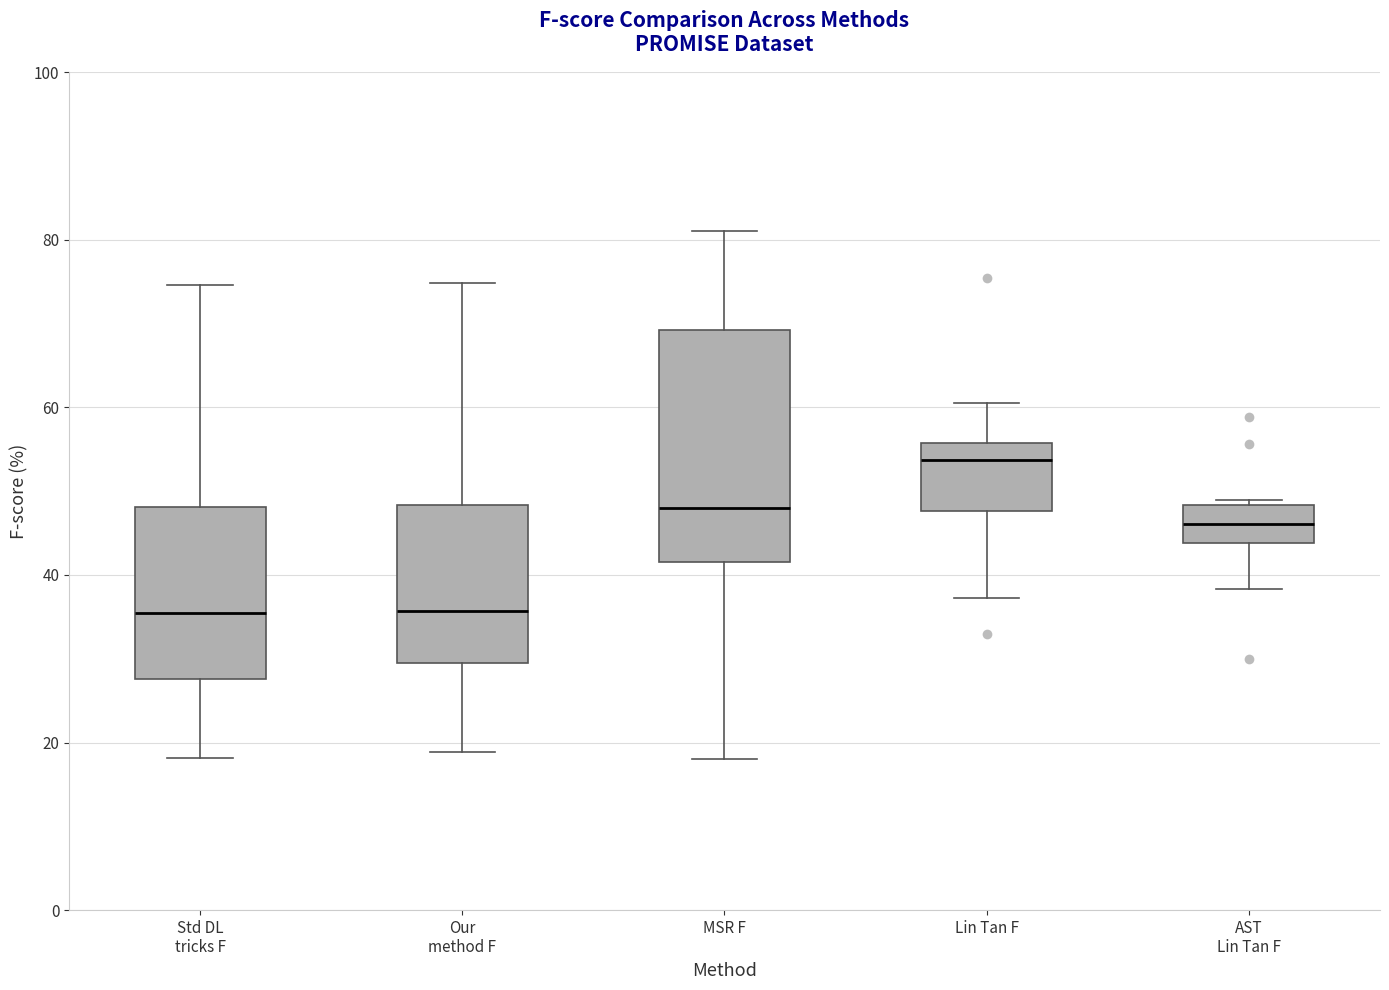

Reading left to right, transcribe this box plot: for each box, give where its median line is, the range the box spans, and where its two whiskers end, as read against the y-axis. The values are not printed on the chart, so give them approximately, as read against the axis.

Std DL tricks F: median 36, box 28 to 48, whiskers 18 to 74
Our method F: median 36, box 30 to 48, whiskers 18 to 74
MSR F: median 48, box 42 to 70, whiskers 18 to 82
Lin Tan F: median 54, box 48 to 56, whiskers 38 to 60
AST Lin Tan F: median 46, box 44 to 48, whiskers 38 to 50